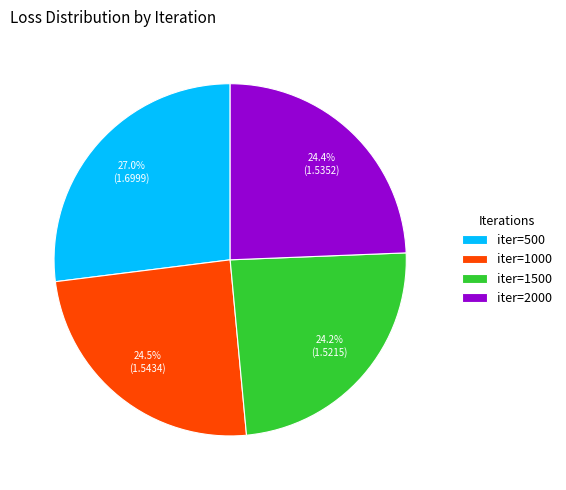

Does iter=2000 account for over 50% of the chart?

No